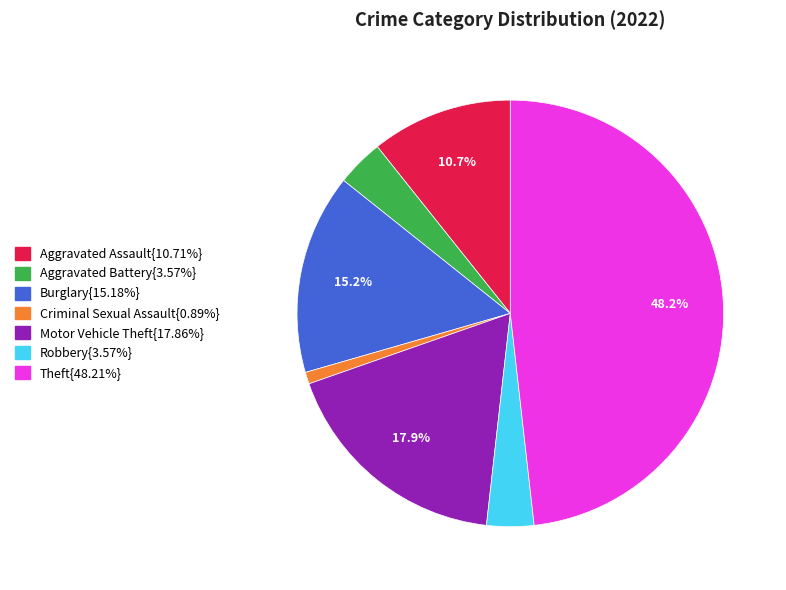

Is there a majority slice in this chart?

No